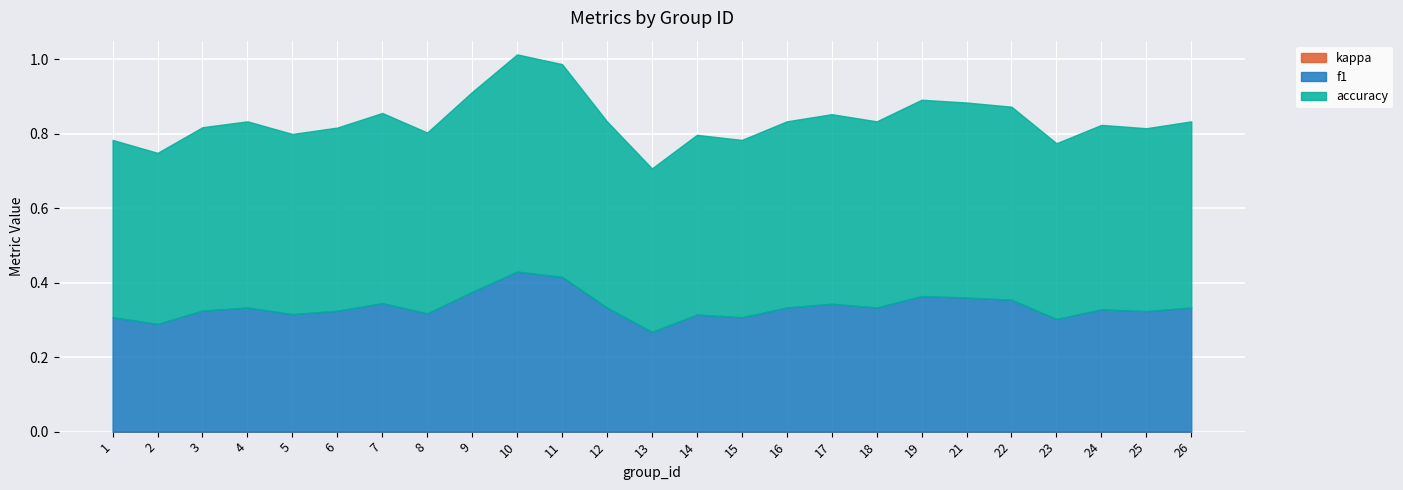

Which series has the widest spread of values?

f1